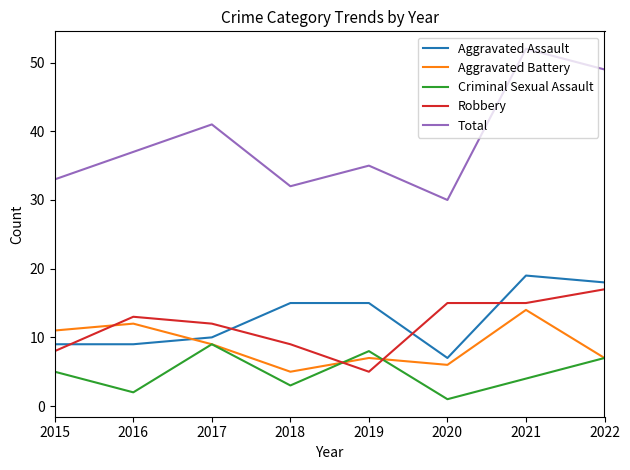

What is the difference between the Robbery values at 2022 and 2020?

2